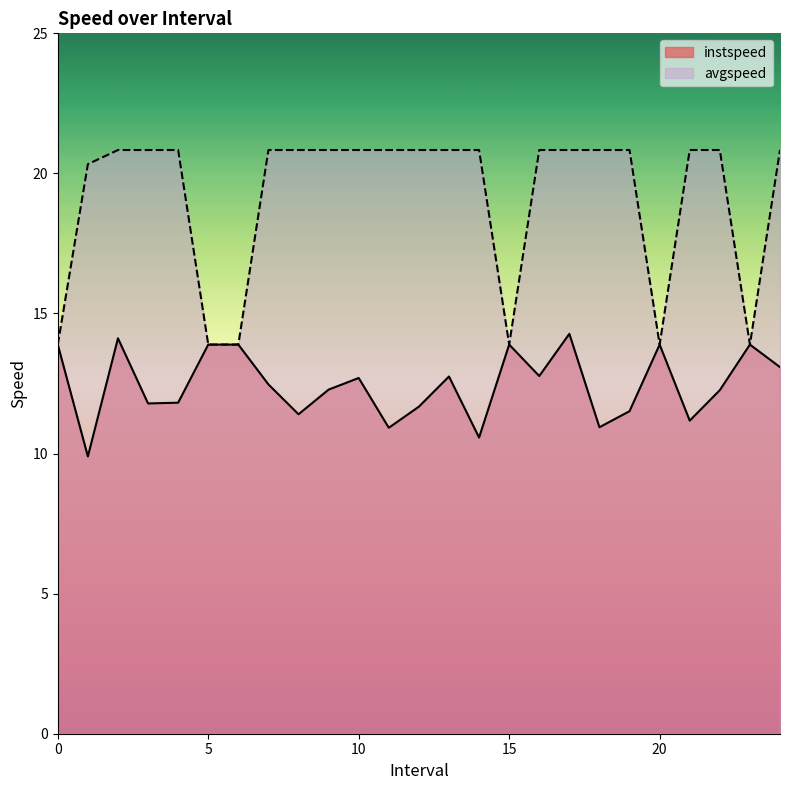

What is the difference between the second highest and second lowest values in the instspeed series?

3.5